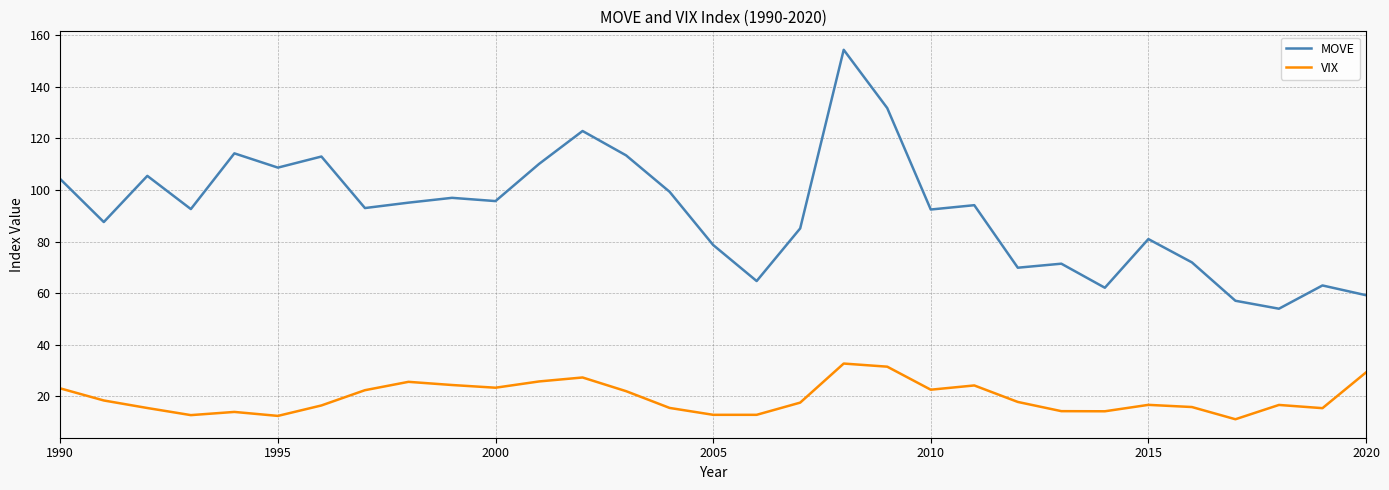

Which series has the widest spread of values?

MOVE